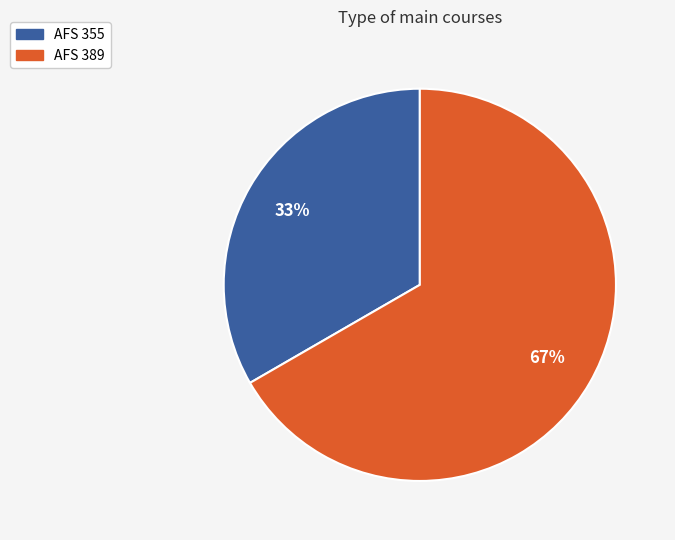

Between AFS 355 and AFS 389, which is larger?

AFS 389